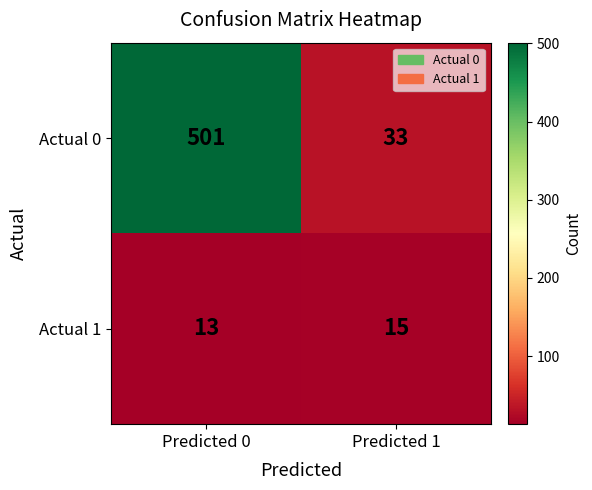

Which series has the widest spread of values?

Actual 0